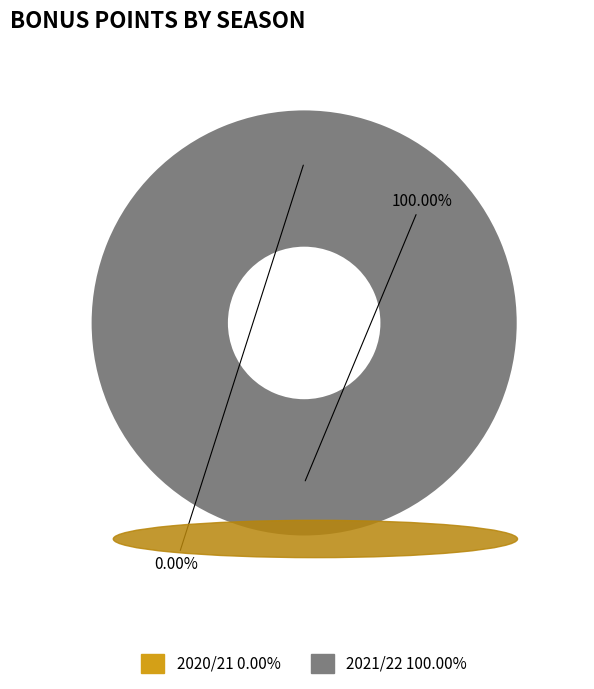

Does 2020/21 account for over 50% of the chart?

No